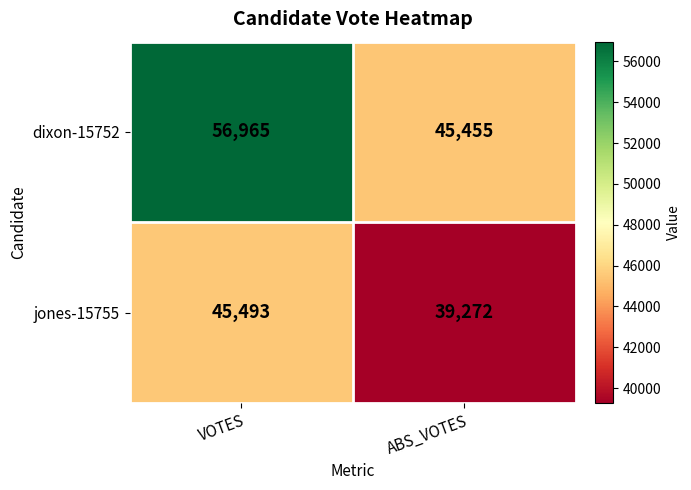

What is the sum of the jones-15755 values at ABS_VOTES and VOTES?

84765